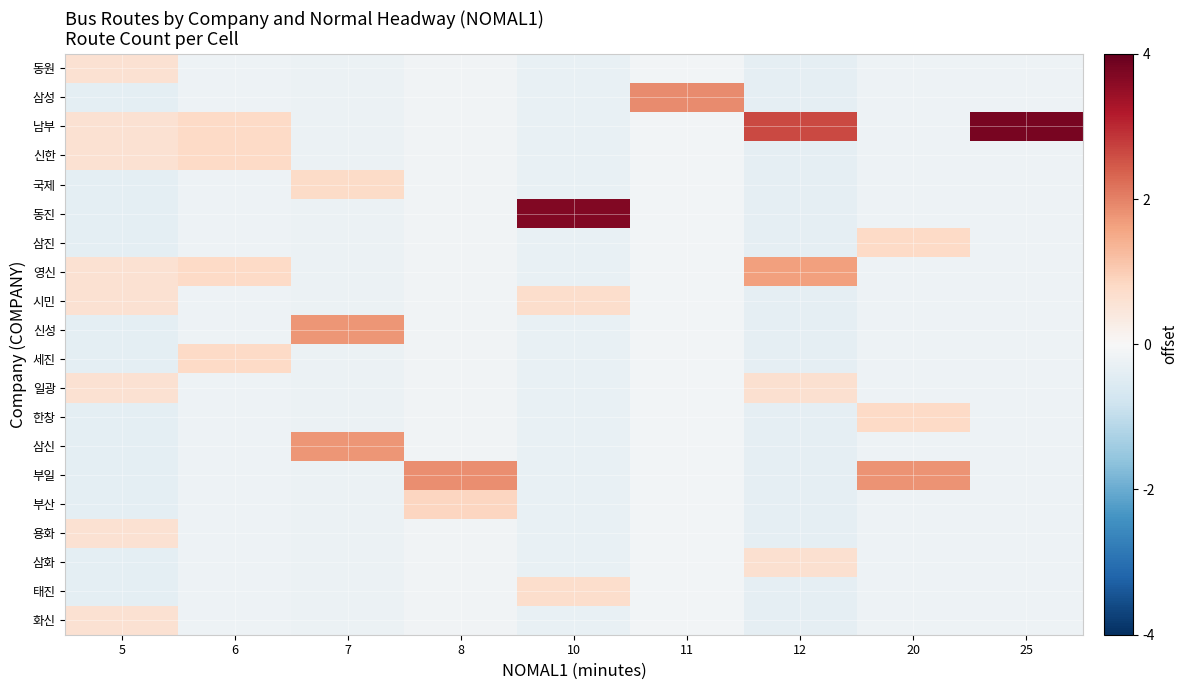

What is the minimum value shown in the chart?

-0.4